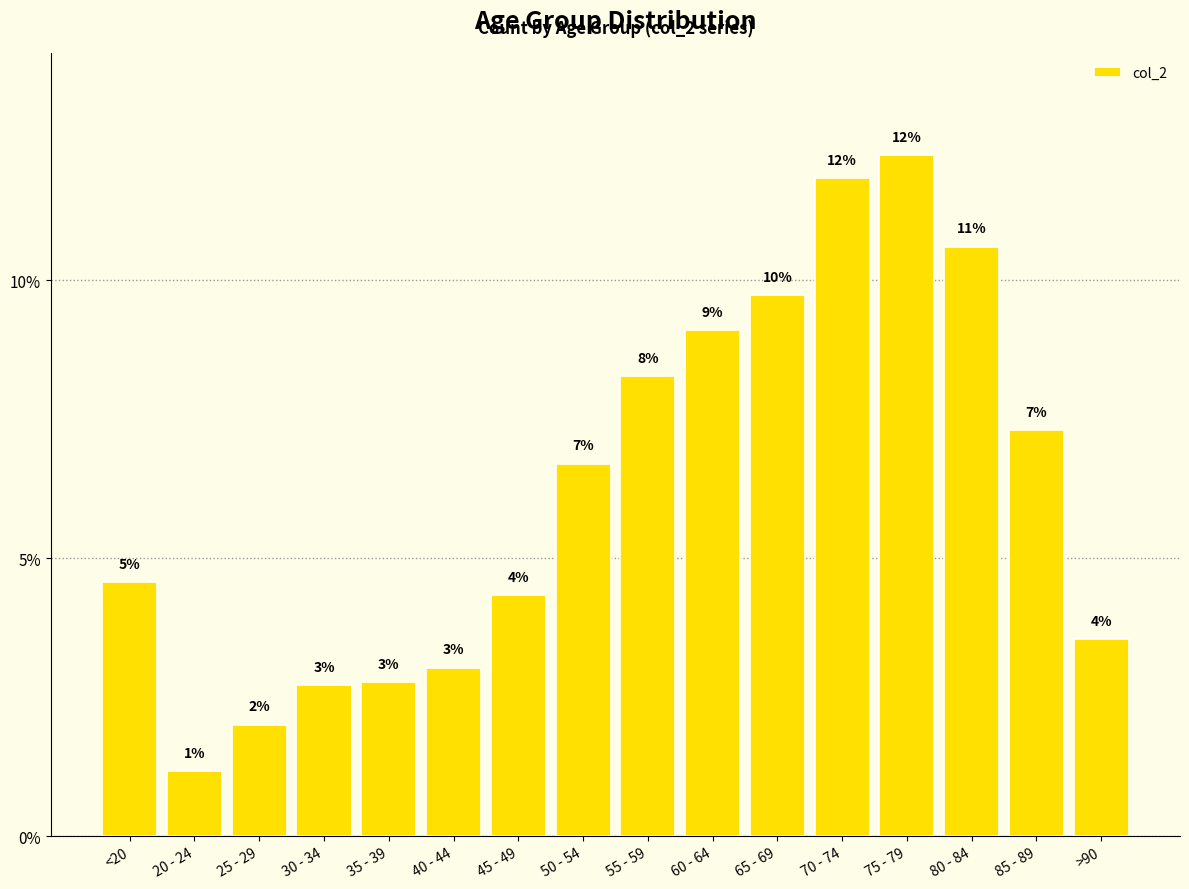

What is the difference between the maximum and minimum values?

11.1